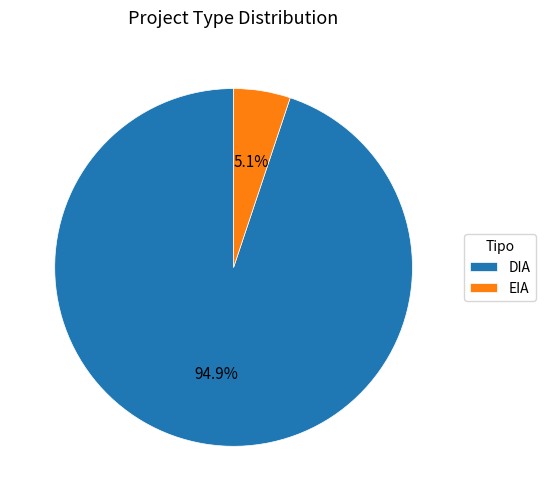

Does any single category account for the majority?

Yes